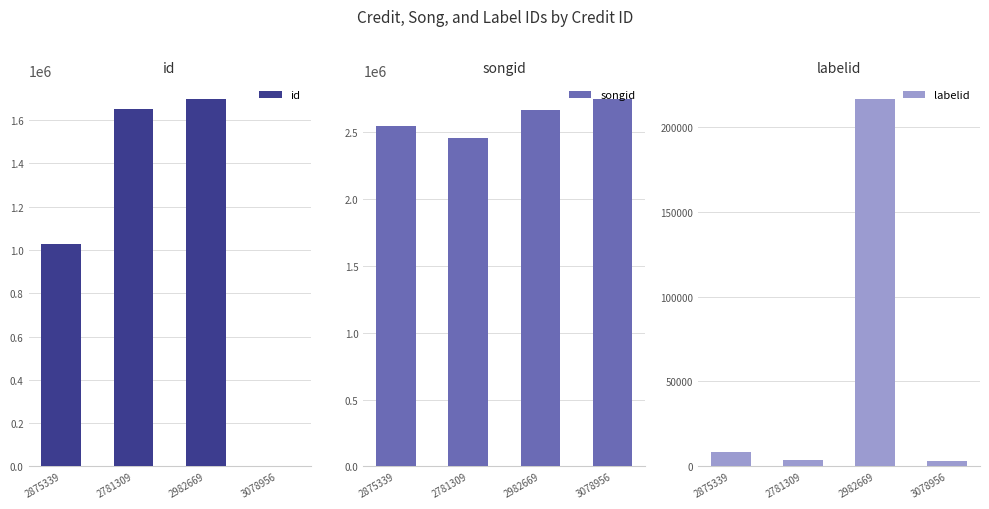

How many bars are there in total?

12